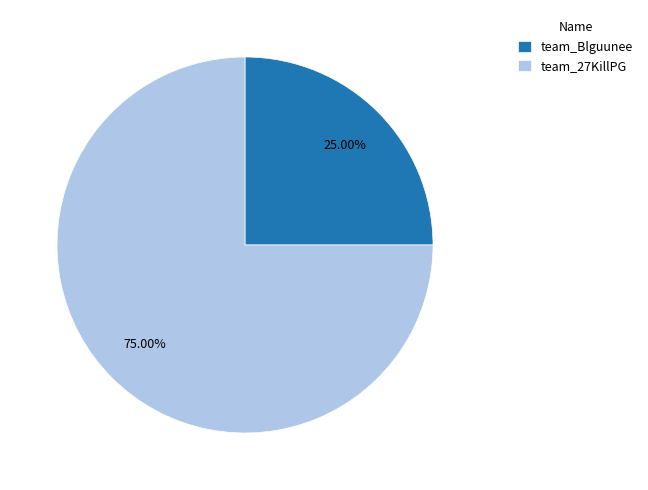

What is the largest slice in the pie chart?

team_27KillPG